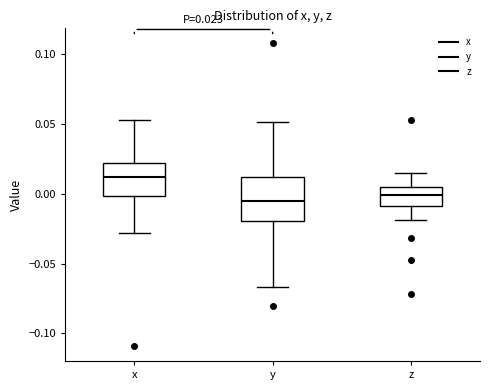

Which box is the tallest, from its lower edge to its upper edge?

y